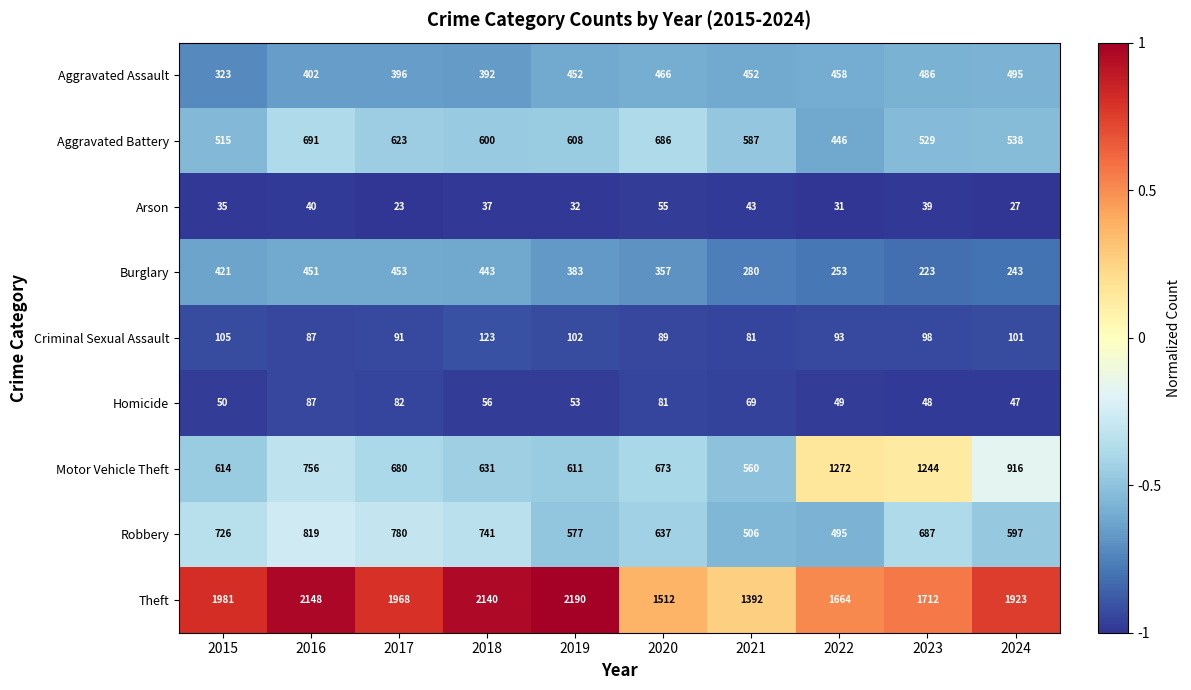

Which category has the highest value across all series?

2019